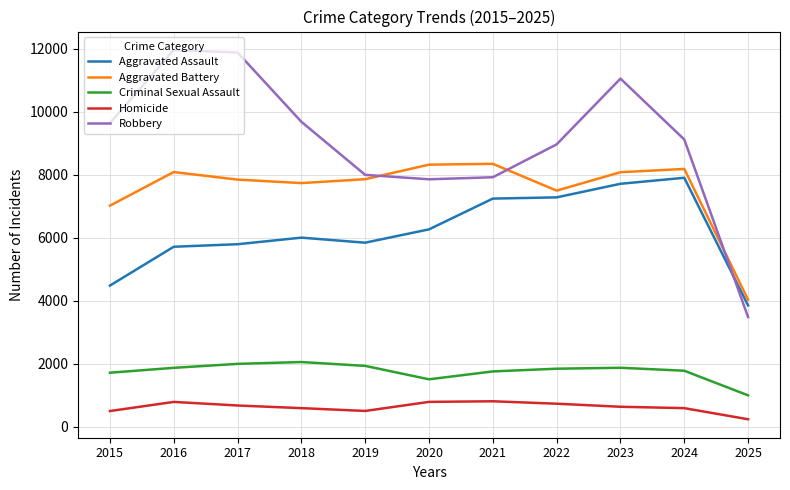

What are all the series names shown in the legend?

Aggravated Assault, Aggravated Battery, Criminal Sexual Assault, Homicide, Robbery